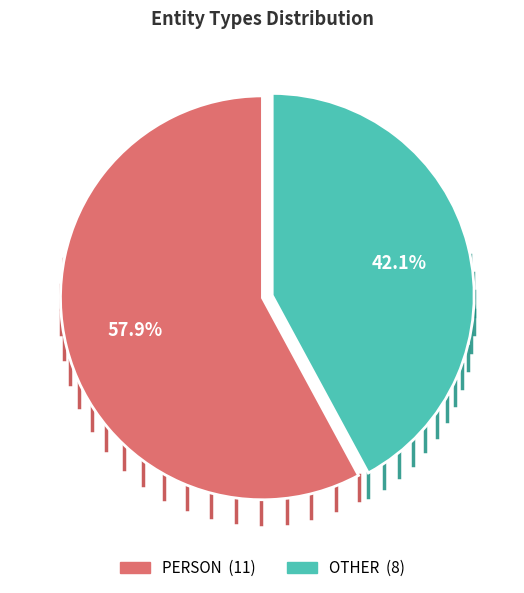

To the nearest percent, what is the combined percentage of OTHER and PERSON?

100%